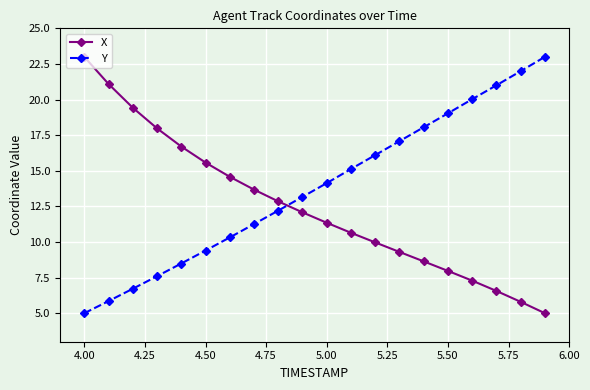

Which series has the largest total across all categories?

Y